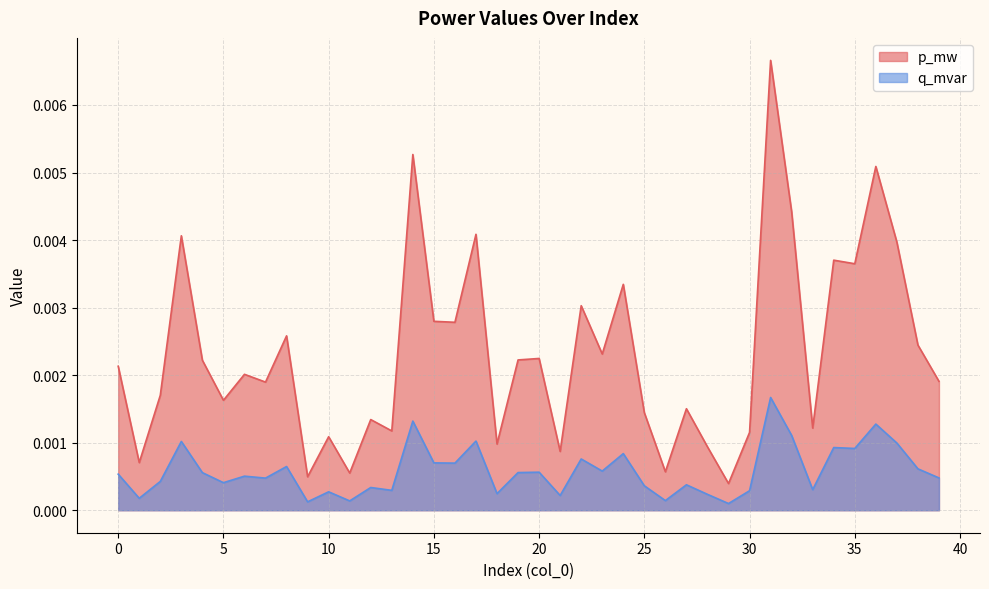

At which label does q_mvar reach its peak?

31